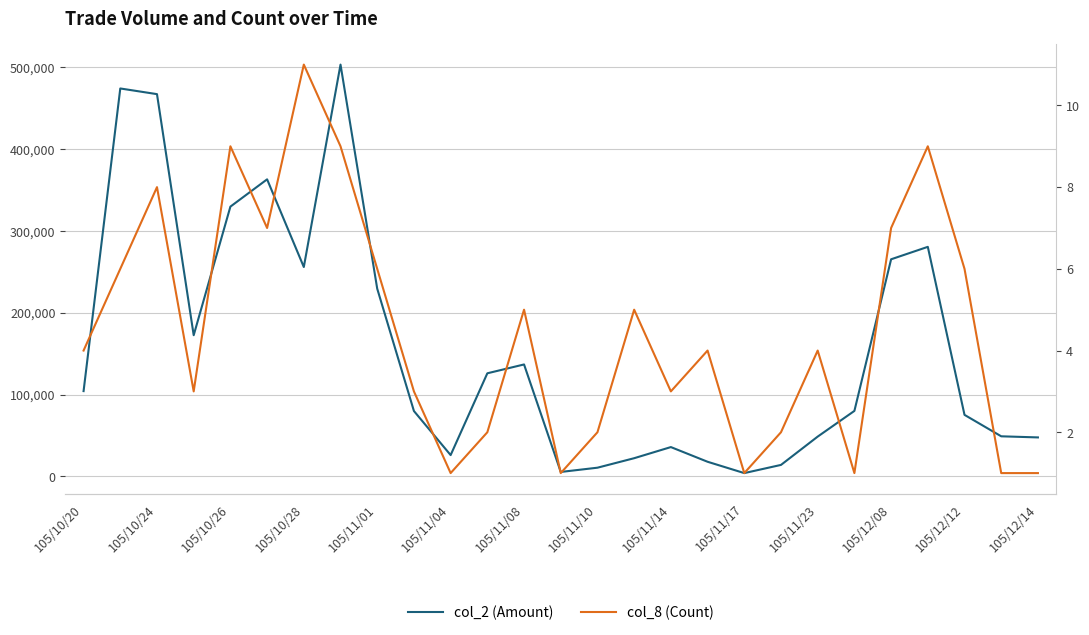

Is this an area chart (filled region under the line)?

No